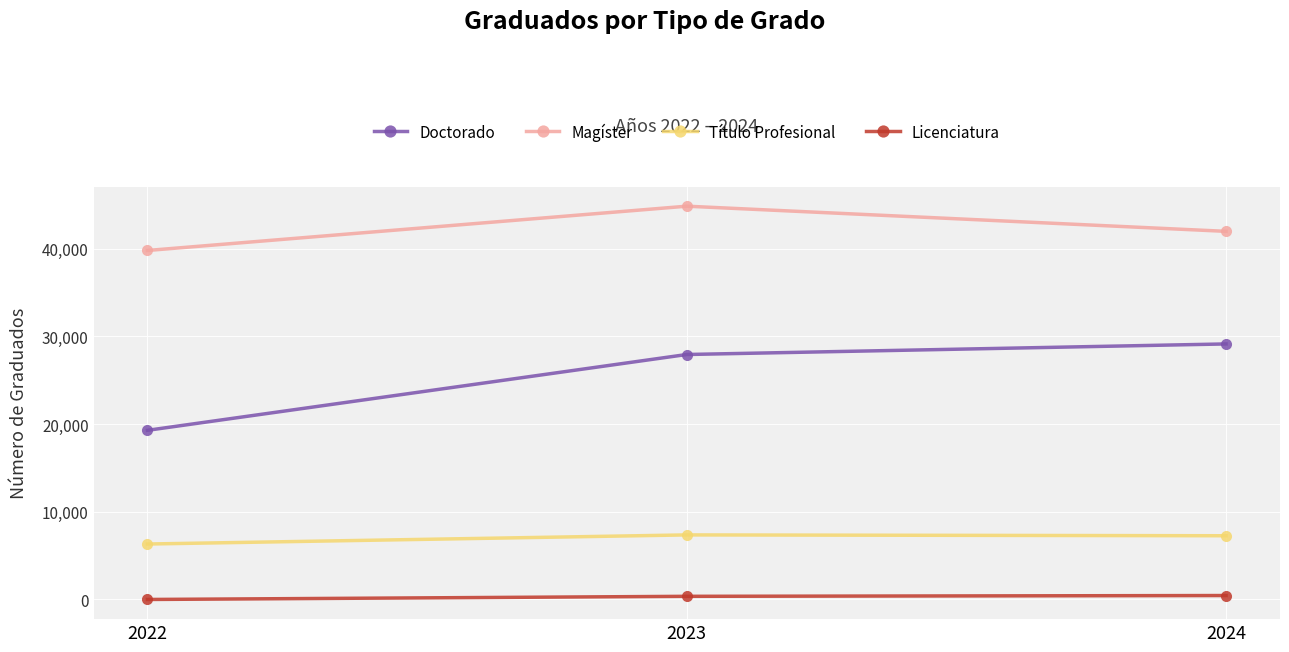

Where does the Magíster series first go above 41963?

2023